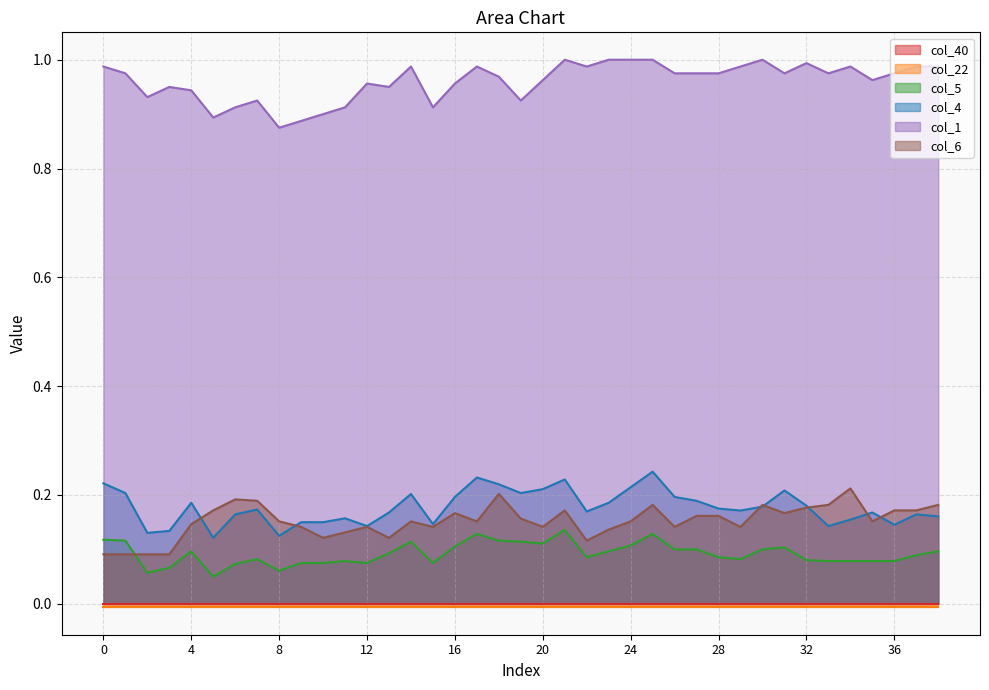

True or false: col_4 and col_5 intersect in this chart.

False